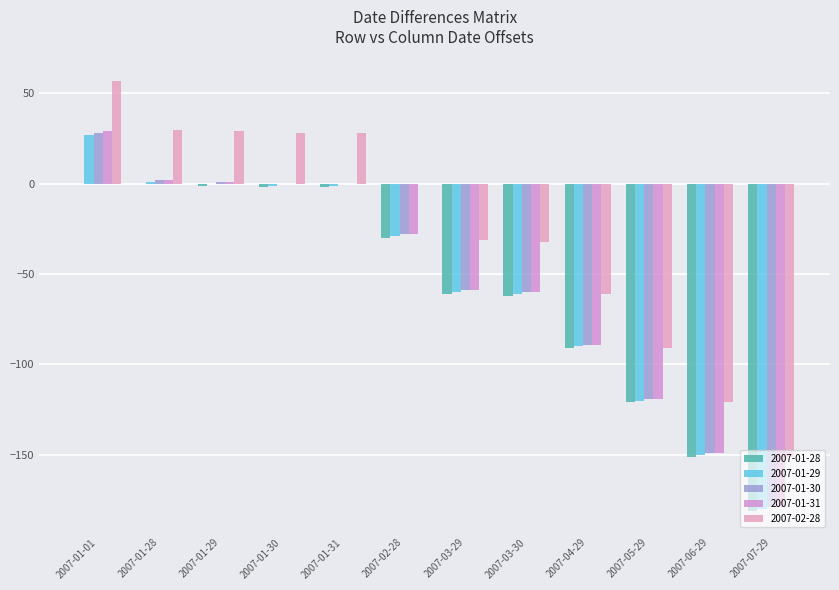

Rank the series at 2007-03-30 from lowest to highest value.

2007-01-28, 2007-01-29, 2007-01-30, 2007-01-31, 2007-02-28